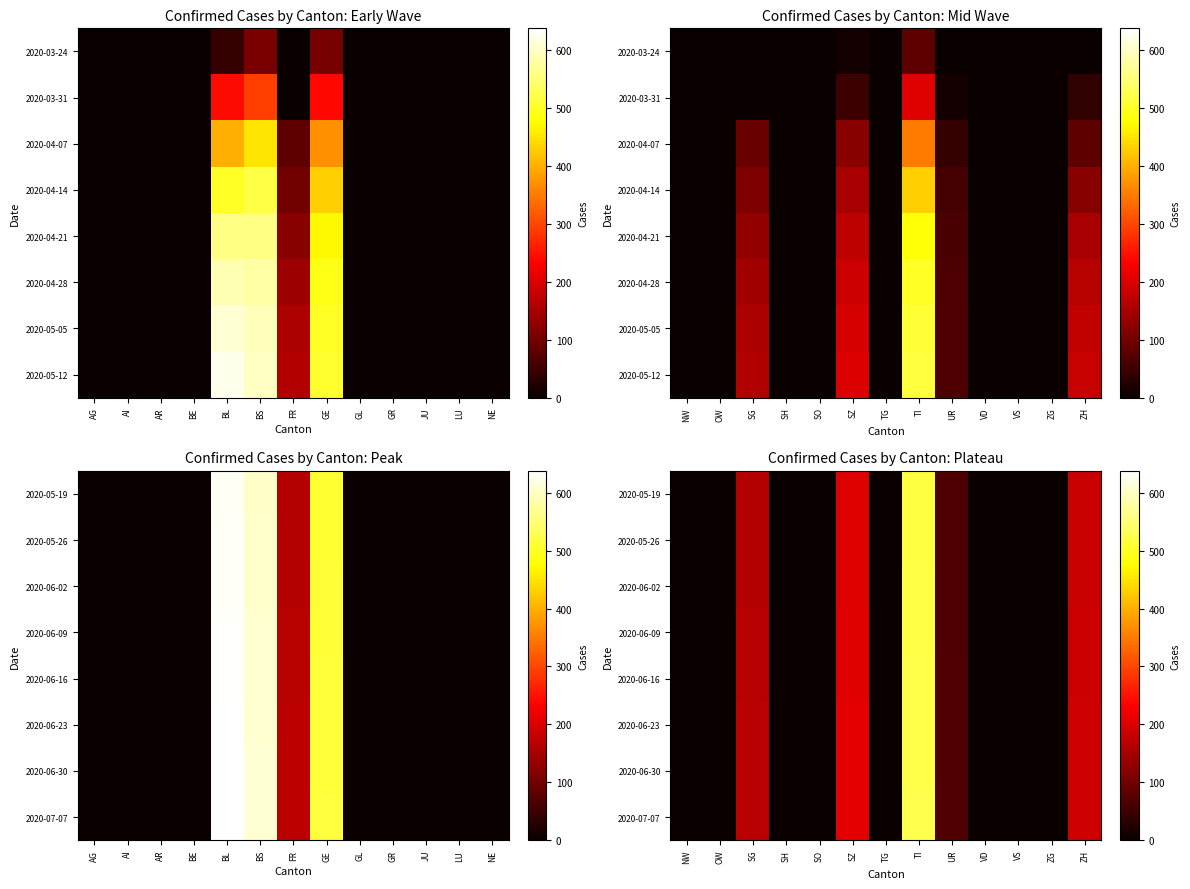

The value of 2020-06-09 at SO is -347. True or false?

False